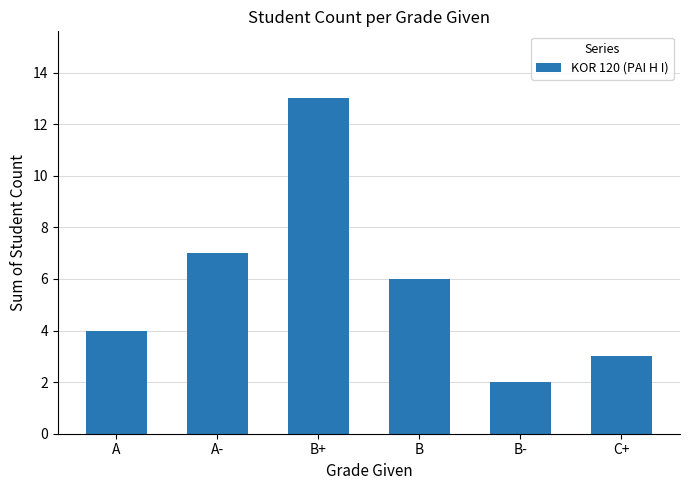

What is the greatest value displayed?

13